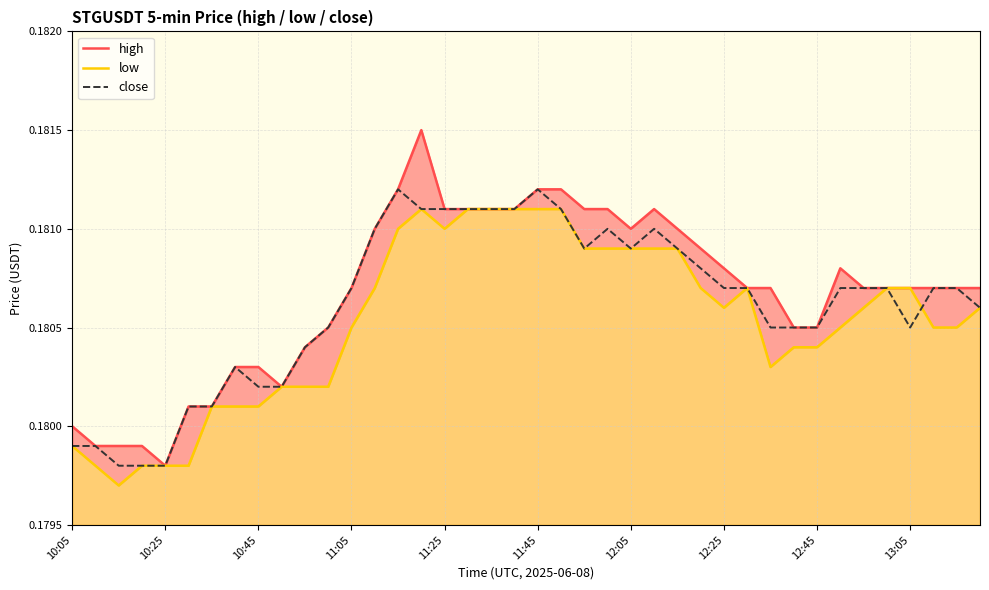

At which category is the sum across all series the highest?

15